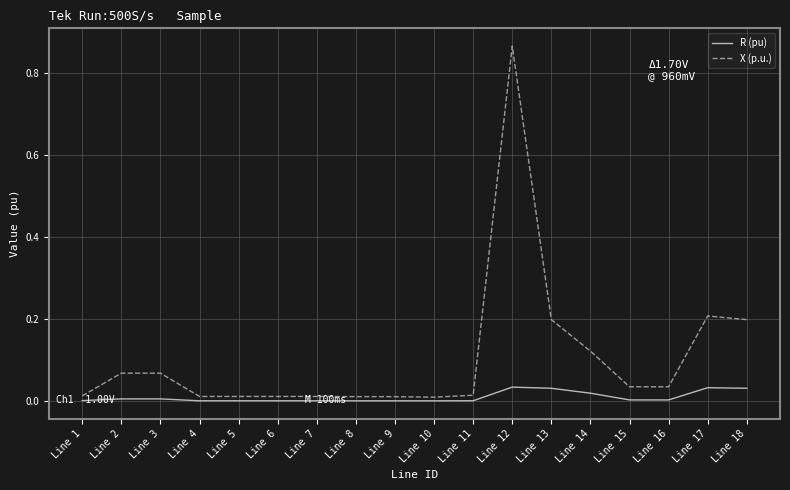

Which category has the highest value in the X (p.u.) series?

Line 12